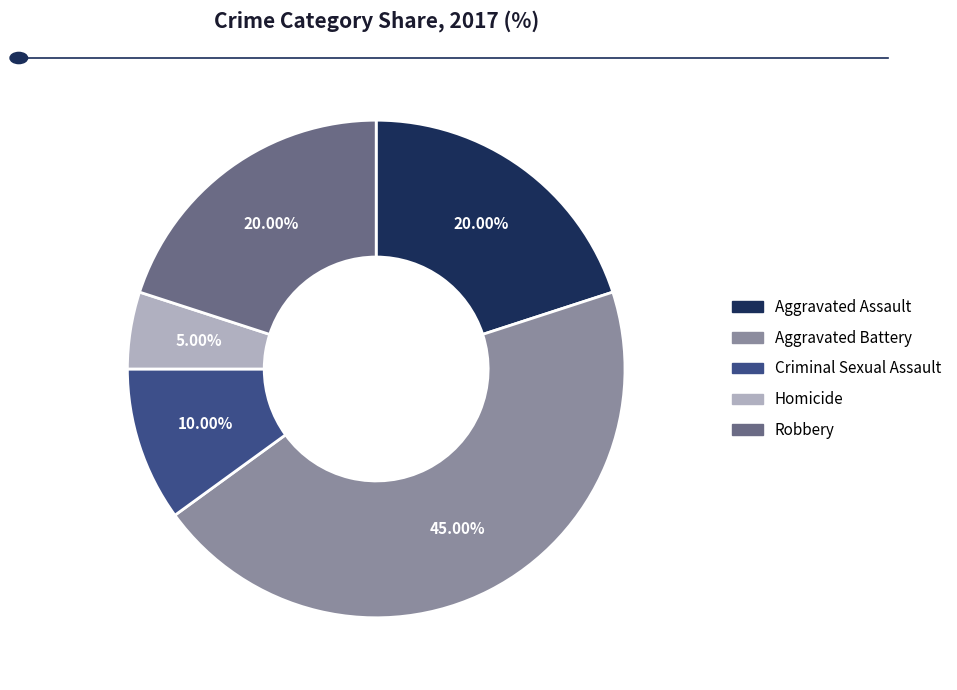

Is there a majority slice in this chart?

No